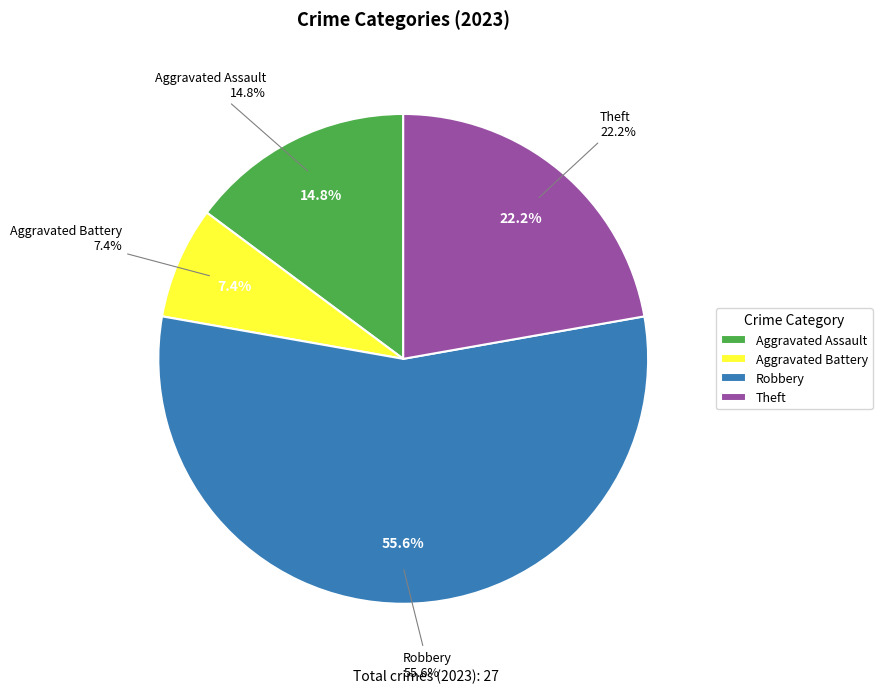

To the nearest percent, what portion does Aggravated Battery represent?

7%